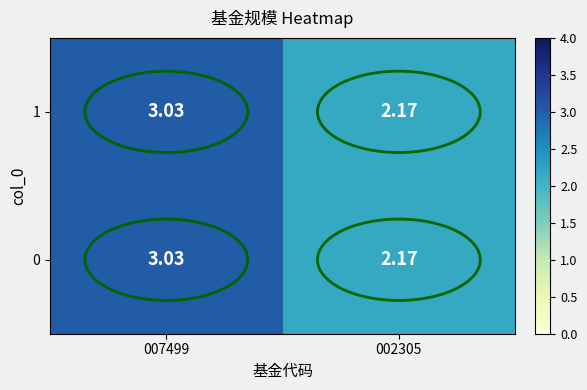

Count the number of data series in this chart.

2